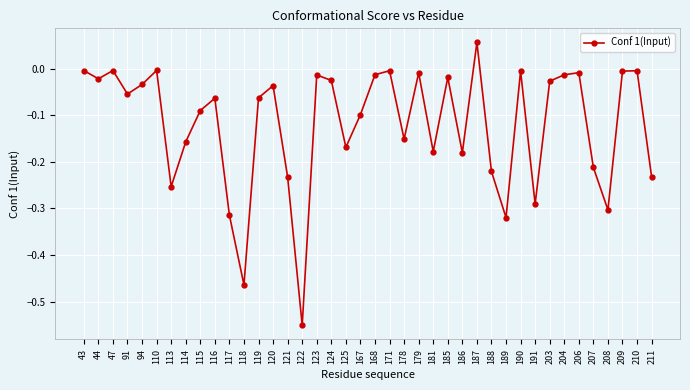

At which category does the data reach its first local peak?

47